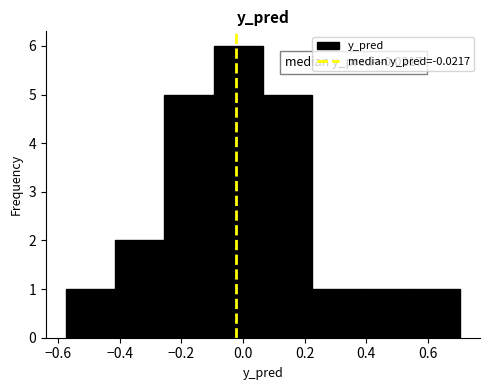

Which range on the x-axis has the tallest bar?

-0.10 to 0.06